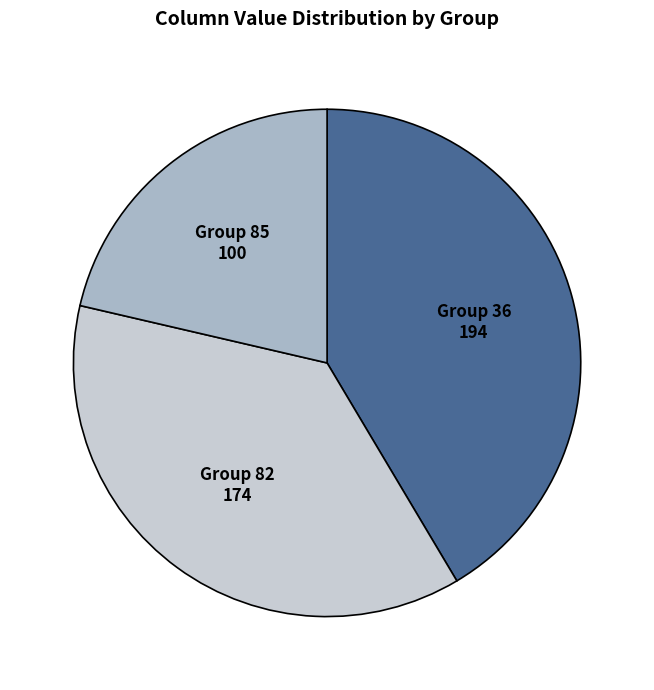

Does any single category account for the majority?

No